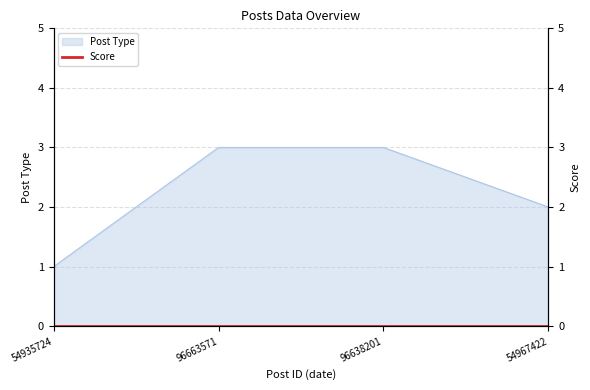

Rank the categories by value from highest to lowest.

96663571, 96638201, 54967422, 54935724